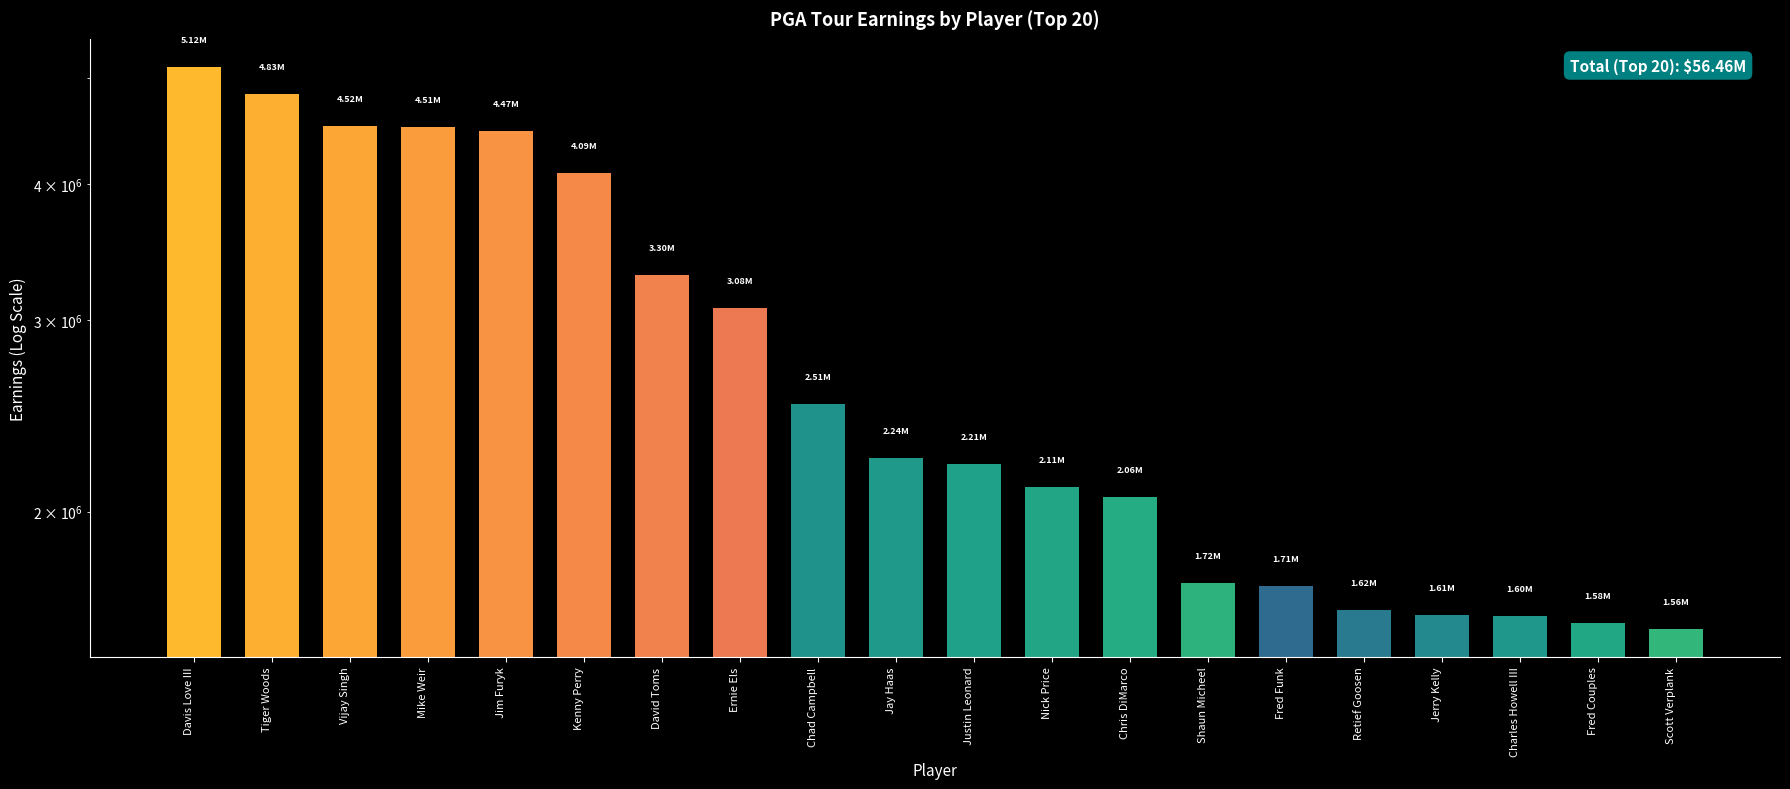

Reading right to left, extract all data points from this chart.

1560883.4	1578344.6	1604361.5	1605665.9	1622773.4	1707552.8	1720172.1	2063072.0	2105340.5	2209325.0	2239502.0	2509888.8	3078372.3	3298740.0	4090754.5	4474313.0	4508938.5	4523224.0	4832496.0	5122037.5